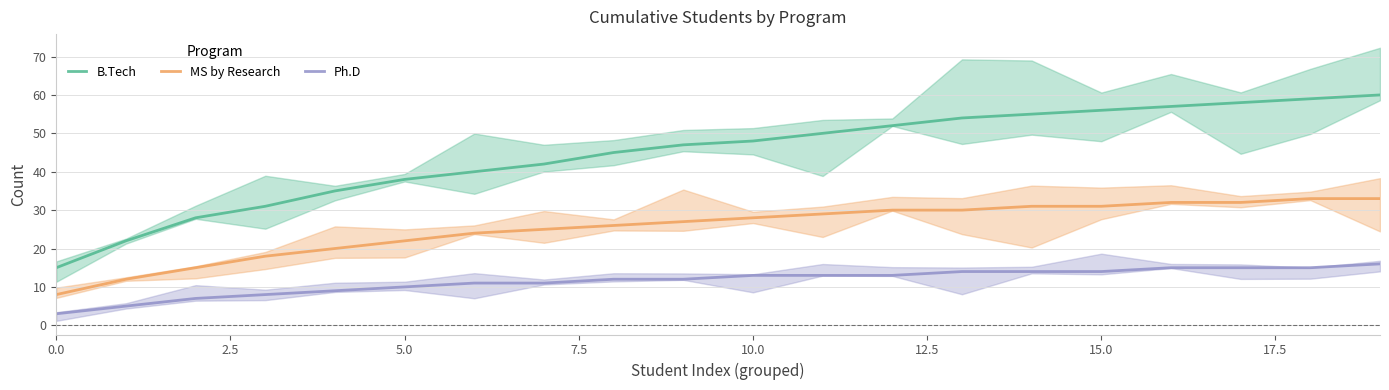

How many categories are shown in the chart?

20